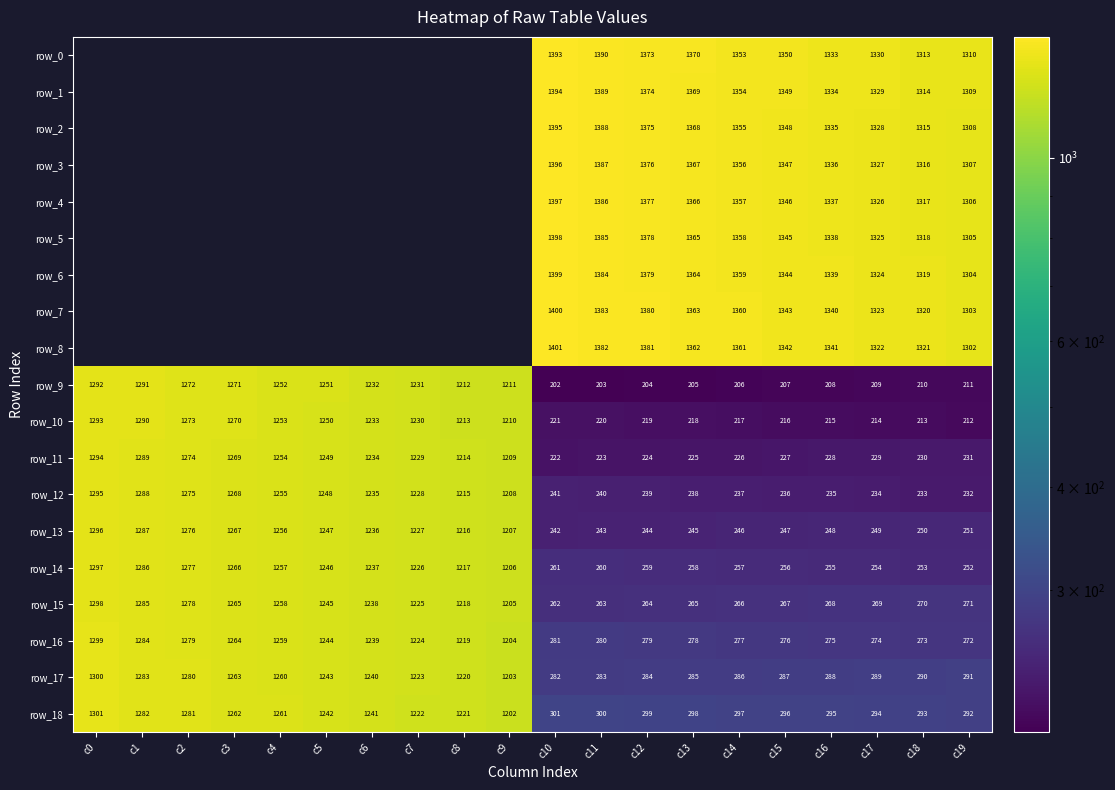

Where does the row_14 series first go above 1206?

c0